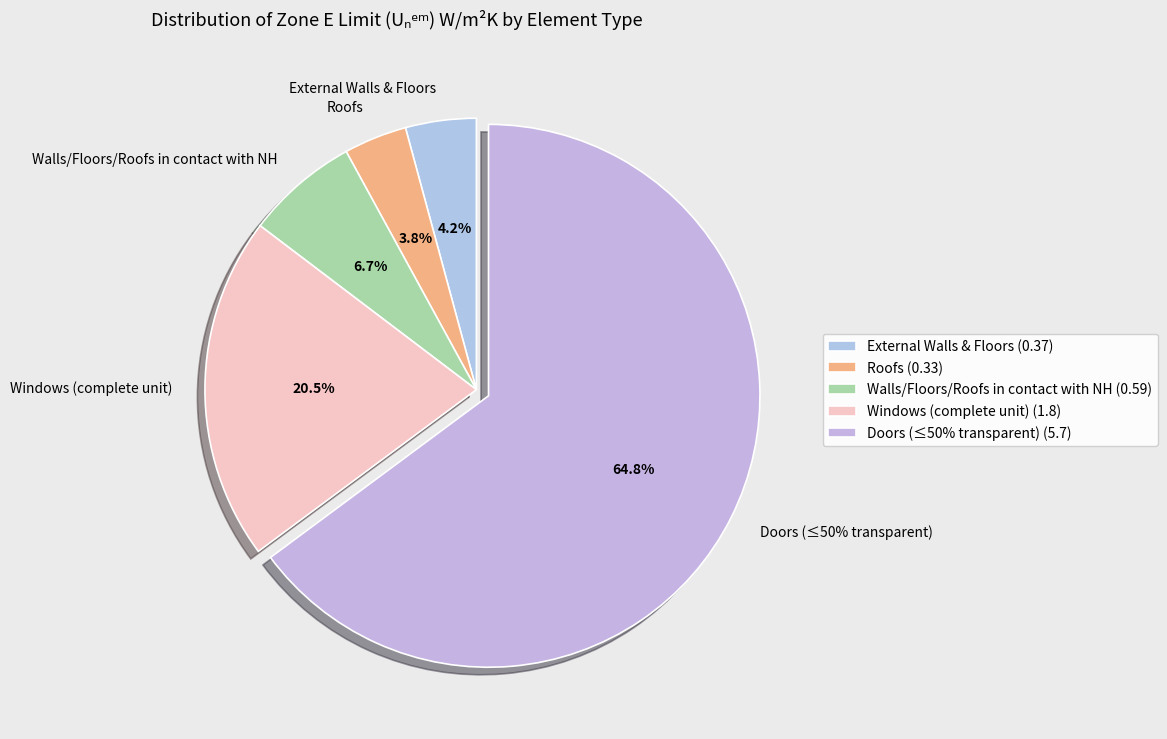

Which slice is the largest?

Doors (≤50% transparent)